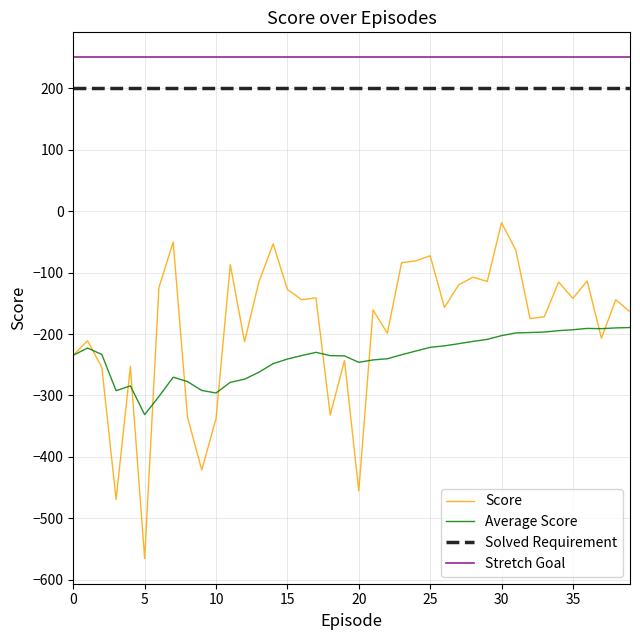

Rank the series by their maximum value, from lowest to highest.

Average Score, Score, Solved Requirement, Stretch Goal